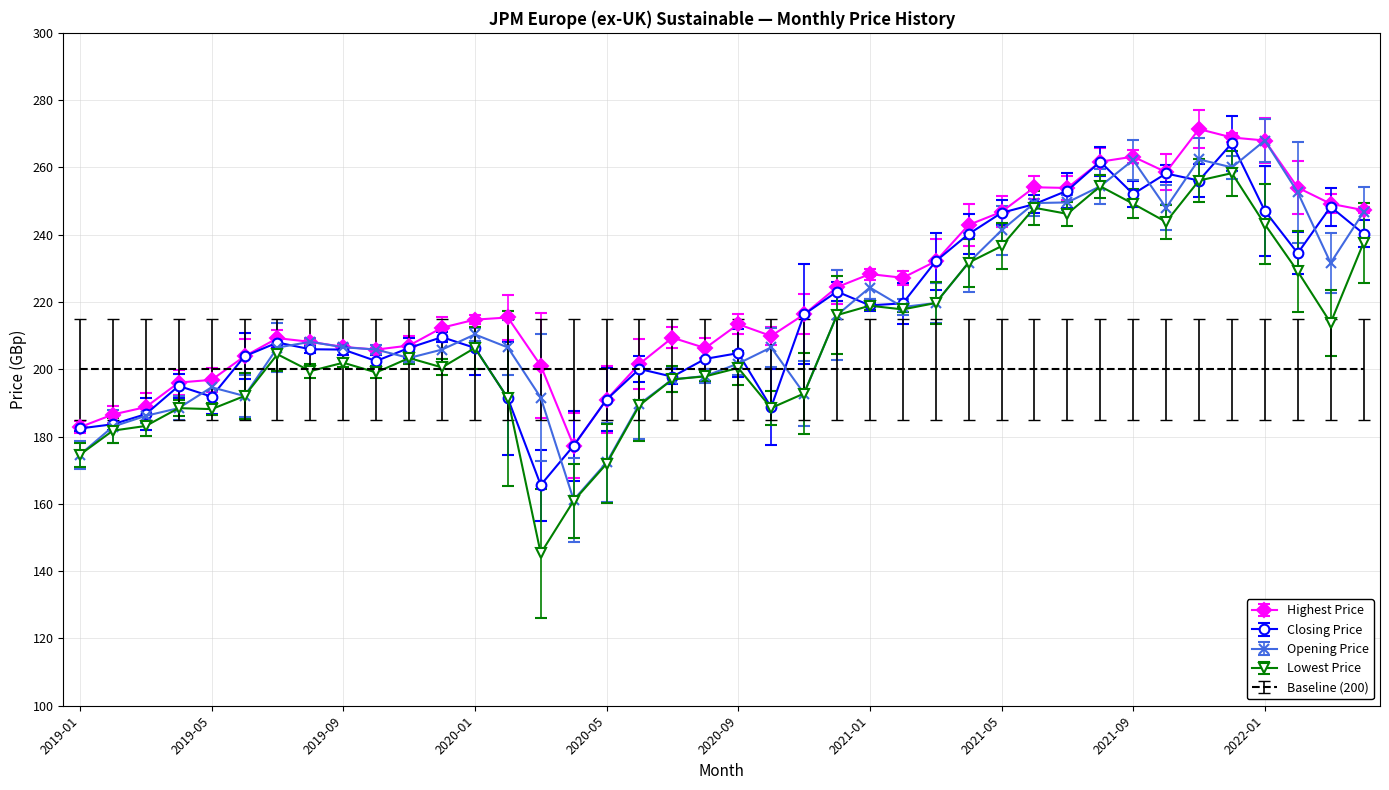

What is the minimum value shown in the chart?

145.3